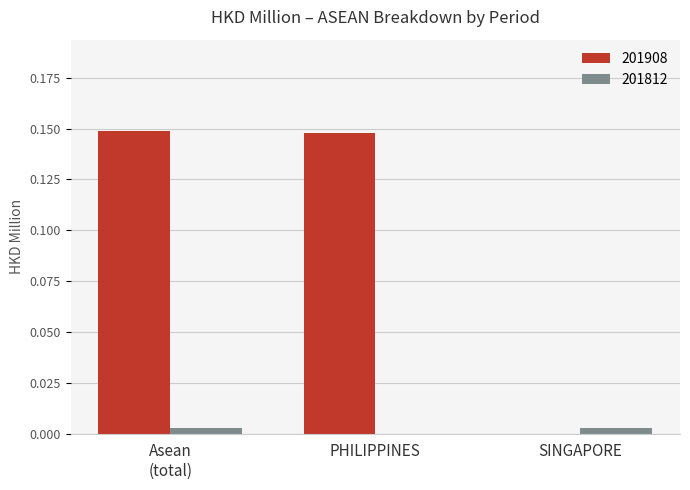

Which series has the largest total across all categories?

201908